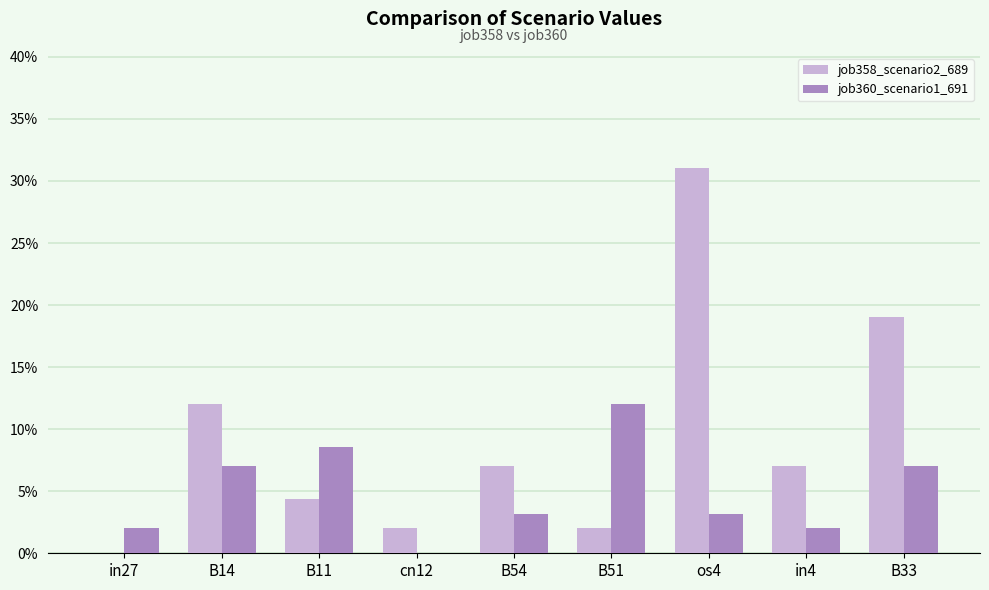

Which series has the largest range (max minus min)?

job358_scenario2_689